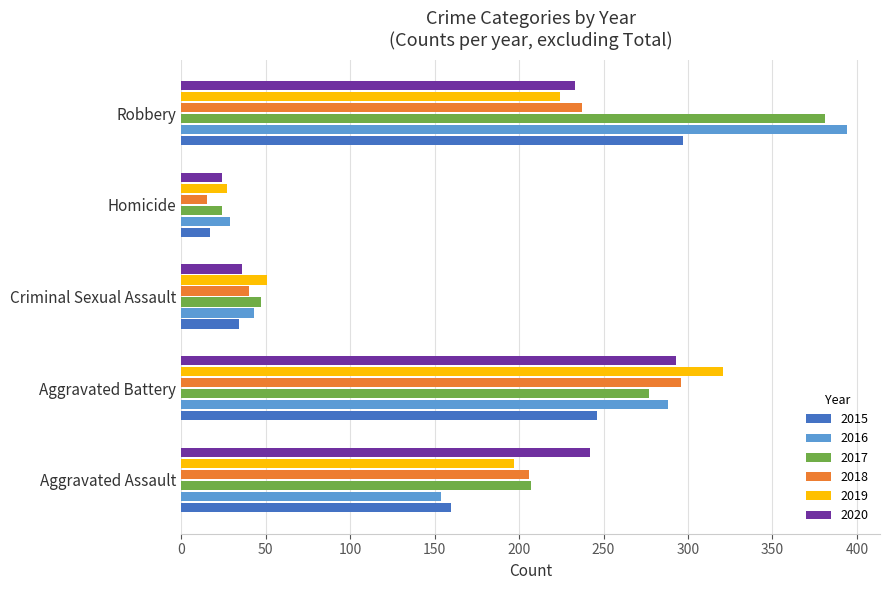

What is the total value across all series at Homicide?

136